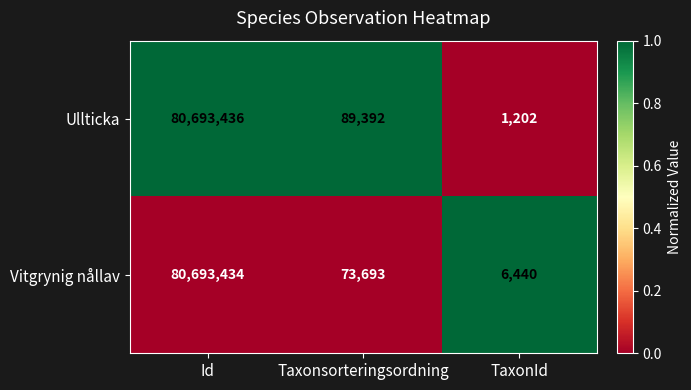

List the series in order of their overall mean, lowest first.

Vitgrynig nållav, Ullticka